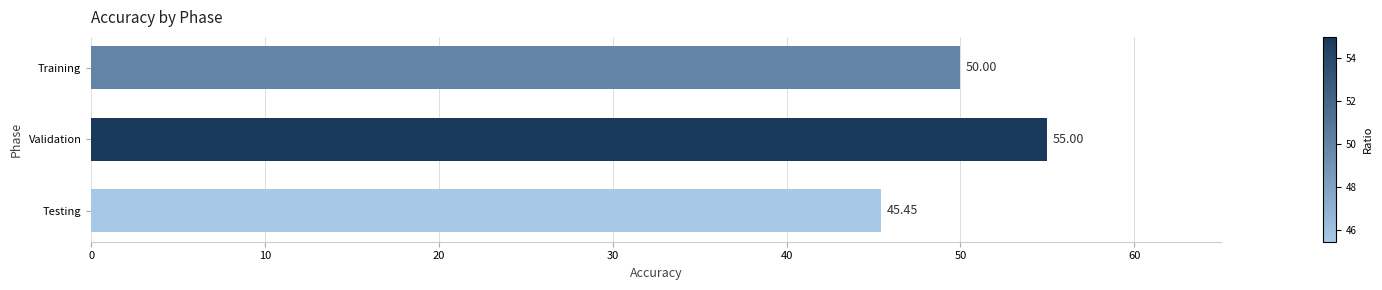

Does the chart contain stacked bars?

No